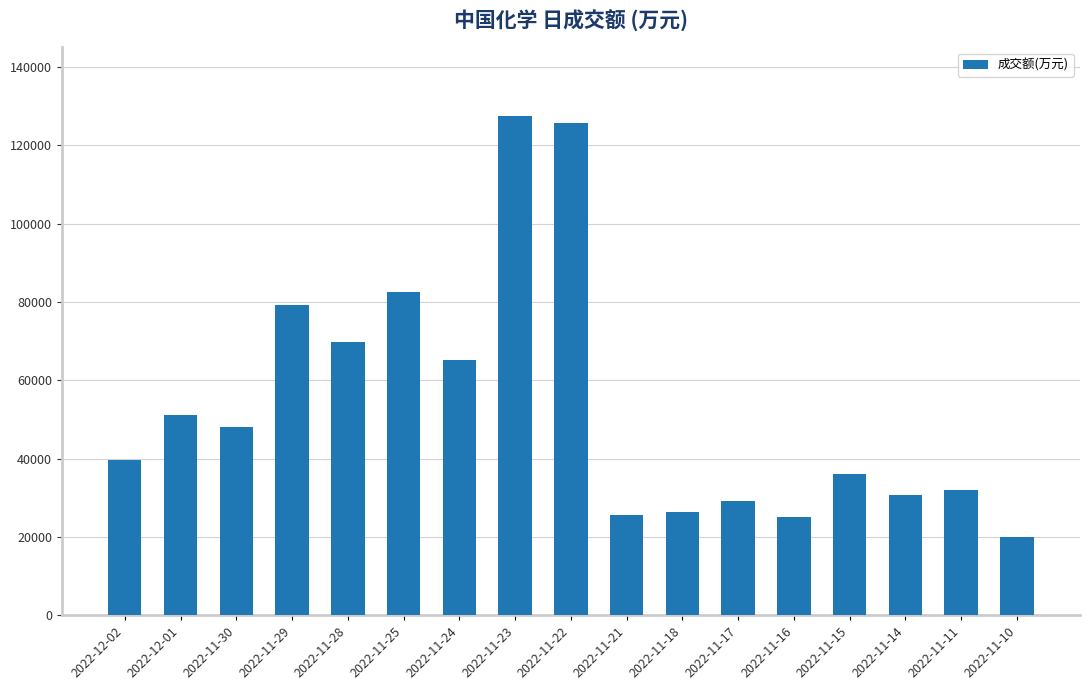

How many distinct data groups are displayed?

1